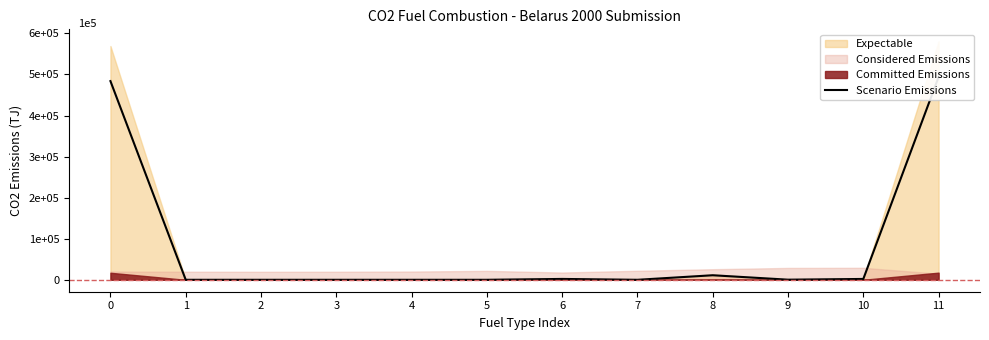

True or false: the data shows 2737.0 at 6.

False